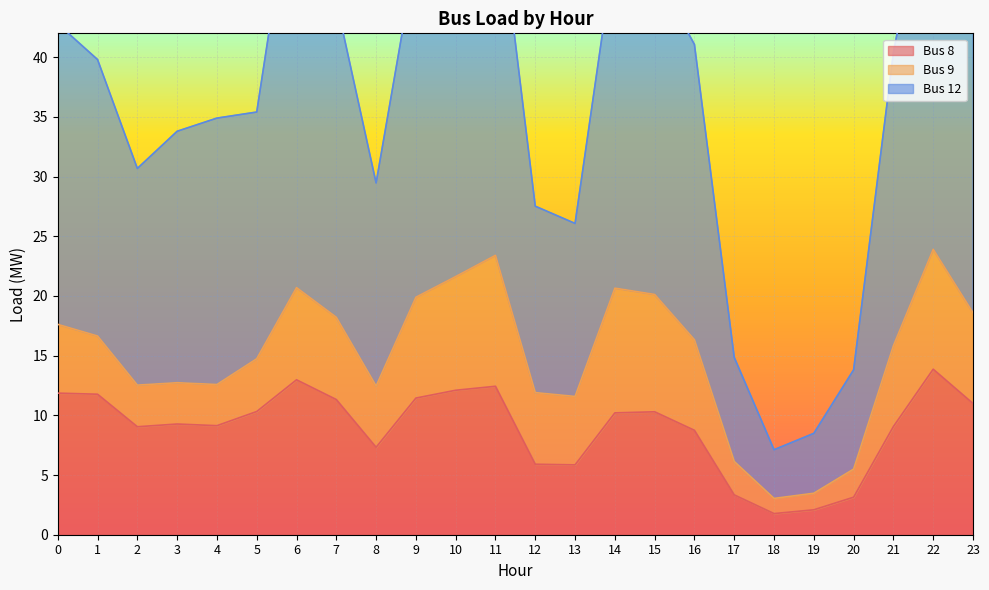

At which category is the sum across all series the highest?

22